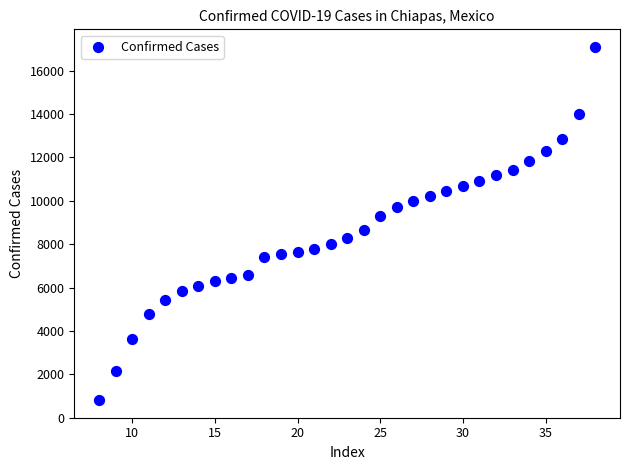

What is the range of Y values (max minus min)?

16287